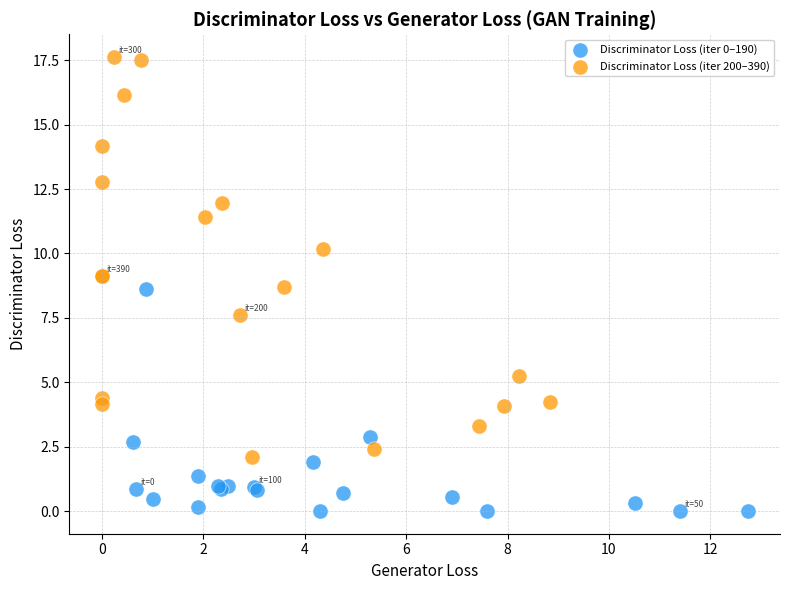

Which series has the largest Y range (max minus min)?

Discriminator Loss (iter 200–390)